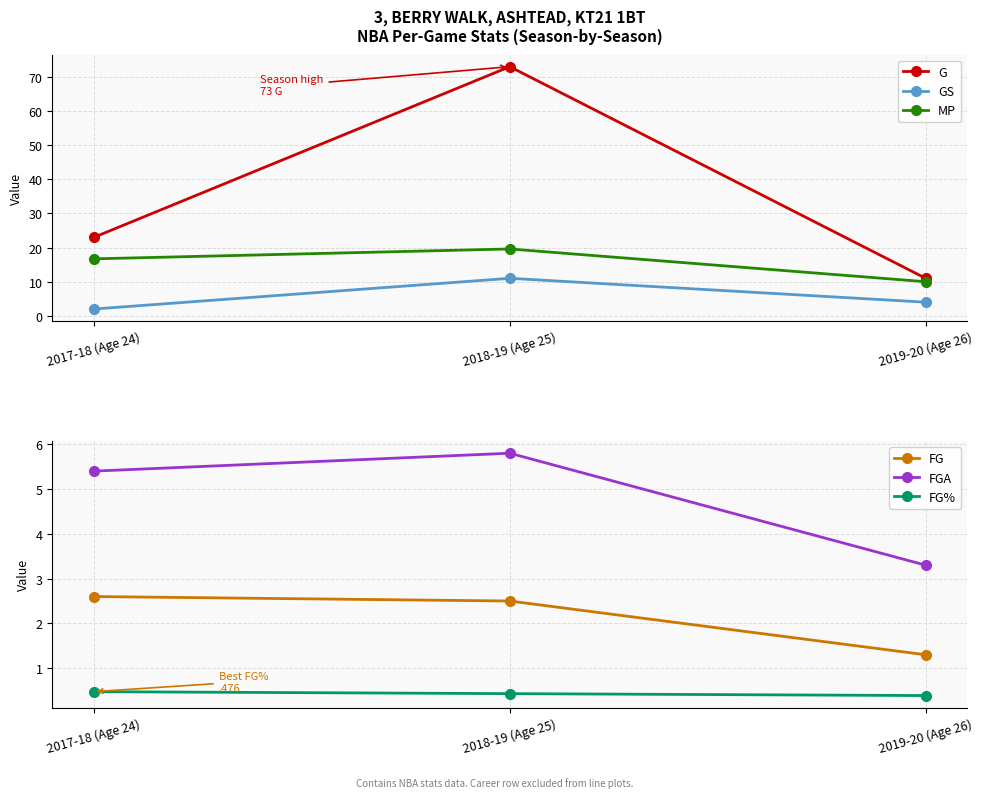

What is the difference between the maximum and minimum values in the FG% series?

0.1